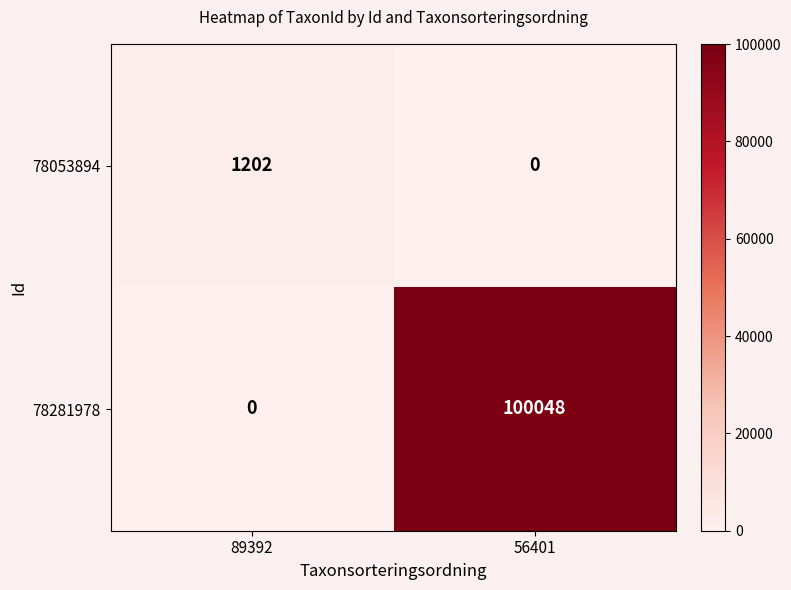

Which series changed the most between 89392 and 56401?

78281978